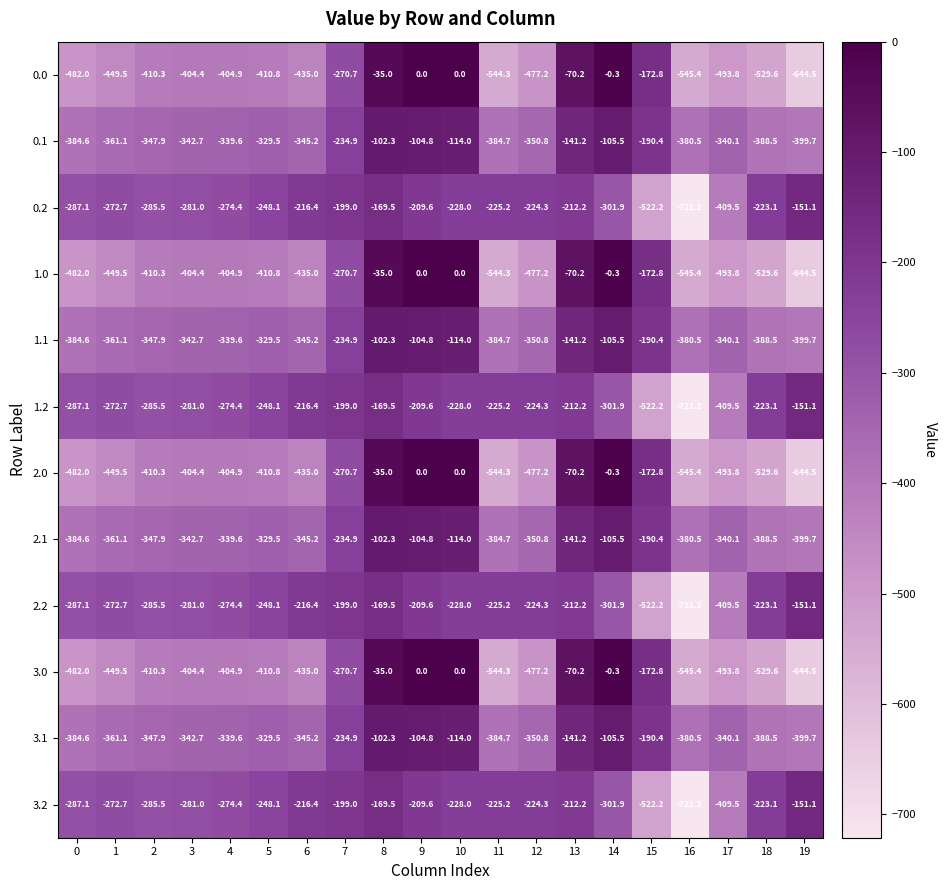

What is the difference between the highest and lowest values at 8?

134.5